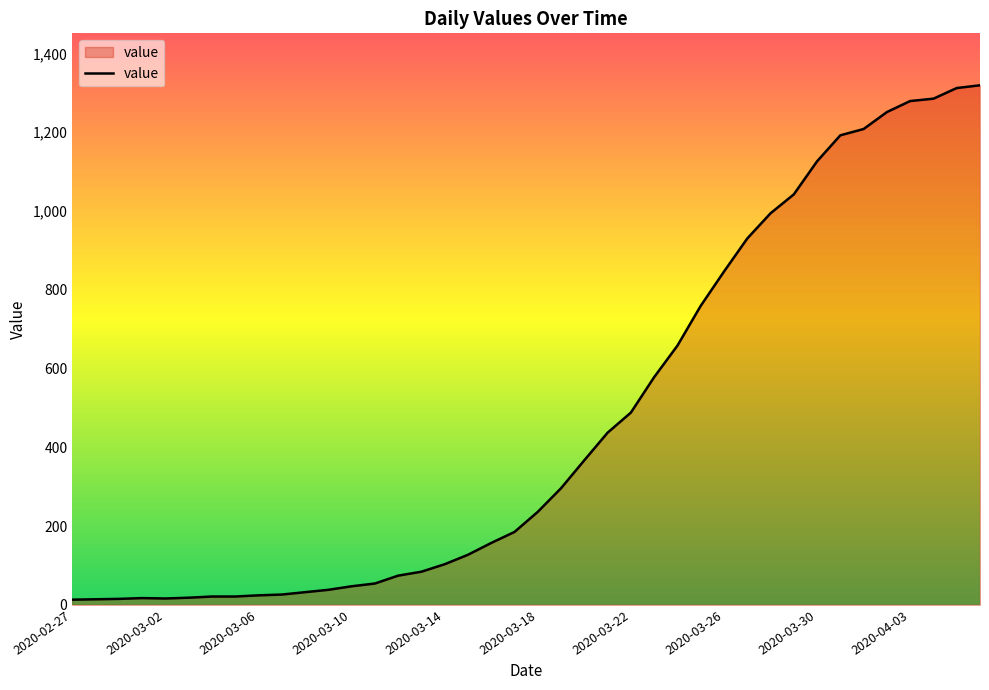

What is the maximum value shown in the chart?

1319